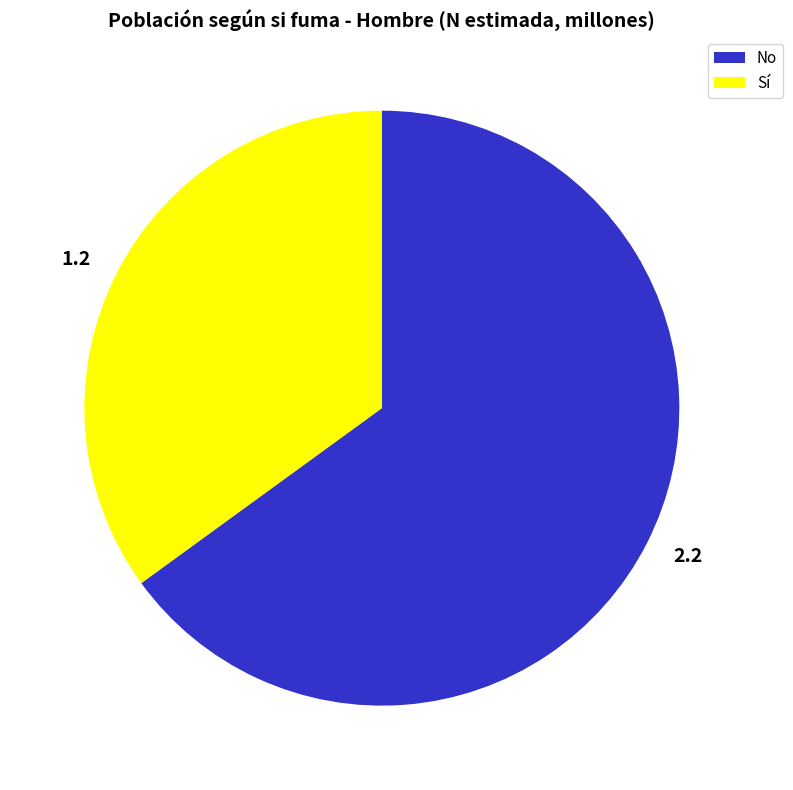

True or false: No accounts for 65% of the total.

True